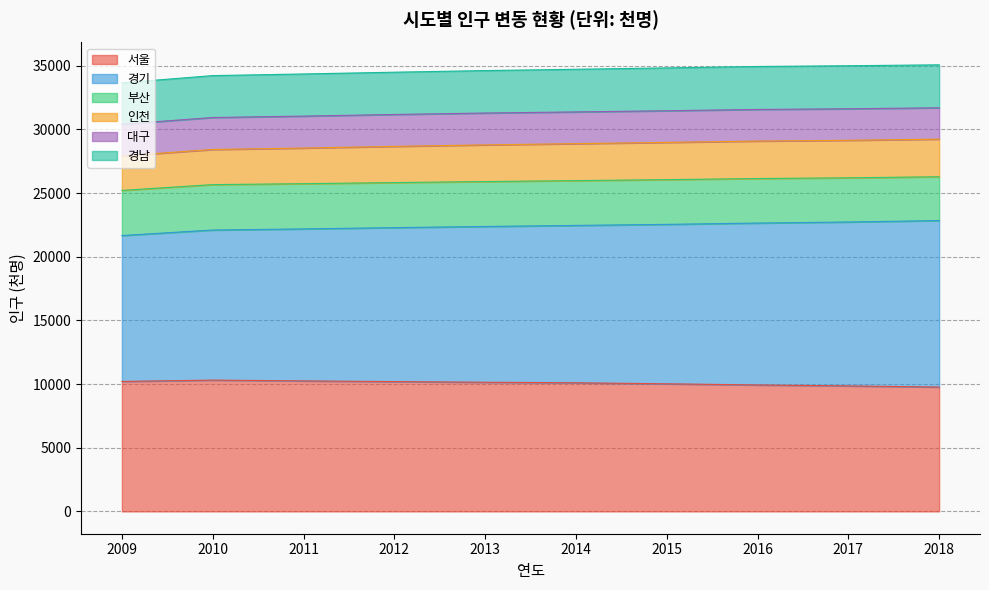

What is the total value across all series at 2009?

33660